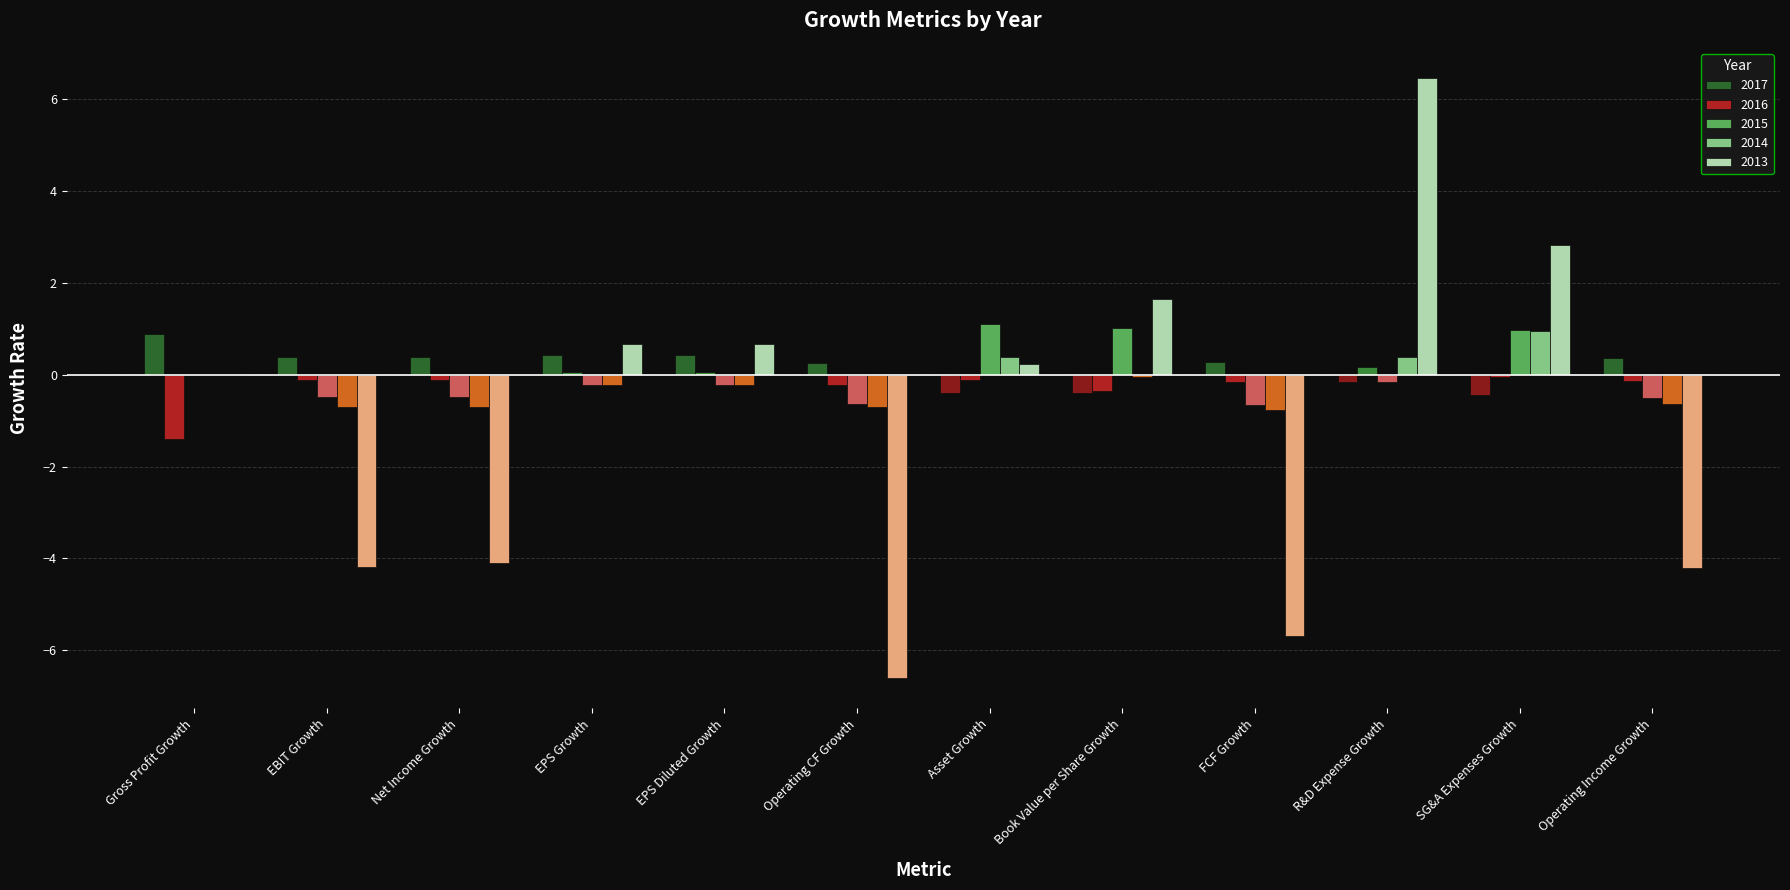

Is the value of 2017 at Operating CF Growth greater than the value of 2016 at Operating CF Growth?

Yes